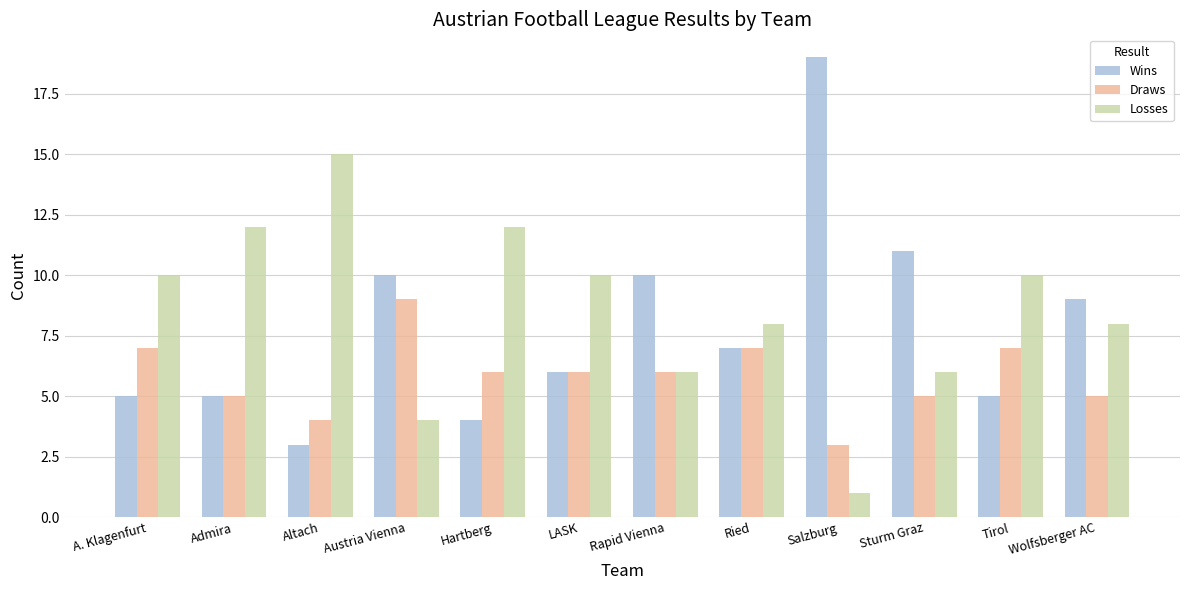

Reading right to left, list all the values displayed in this chart.

Wins: 9	5	11	19	7	10	6	4	10	3	5	5
Draws: 5	7	5	3	7	6	6	6	9	4	5	7
Losses: 8	10	6	1	8	6	10	12	4	15	12	10